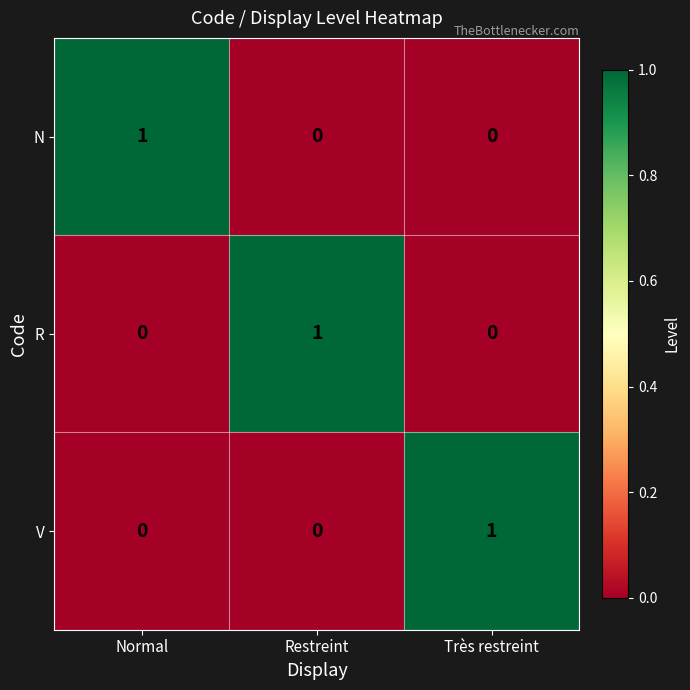

At how many categories does at least one series exceed 0?

3